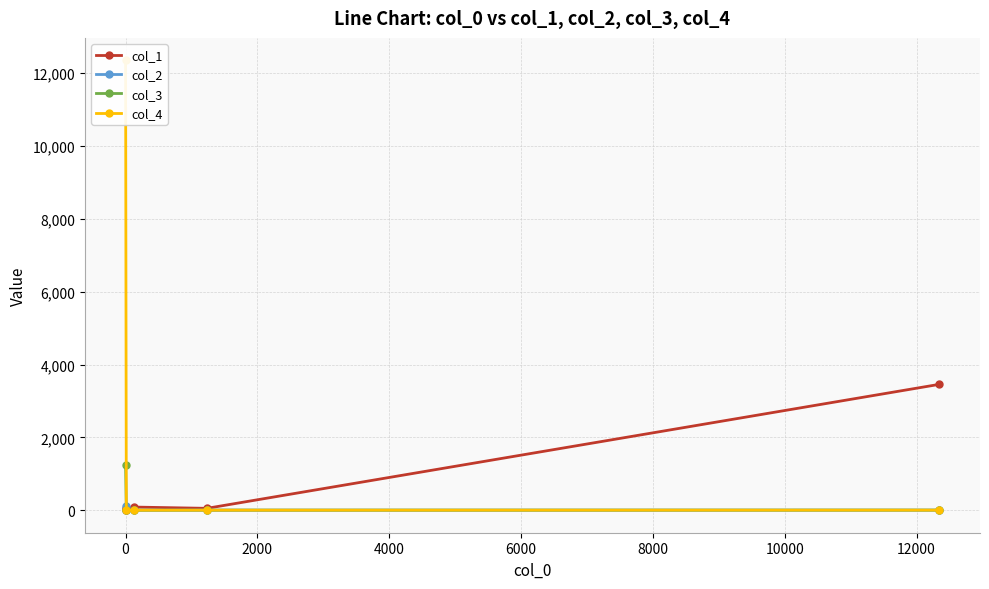

What is the difference between the maximum and minimum values in the col_2 series?

121